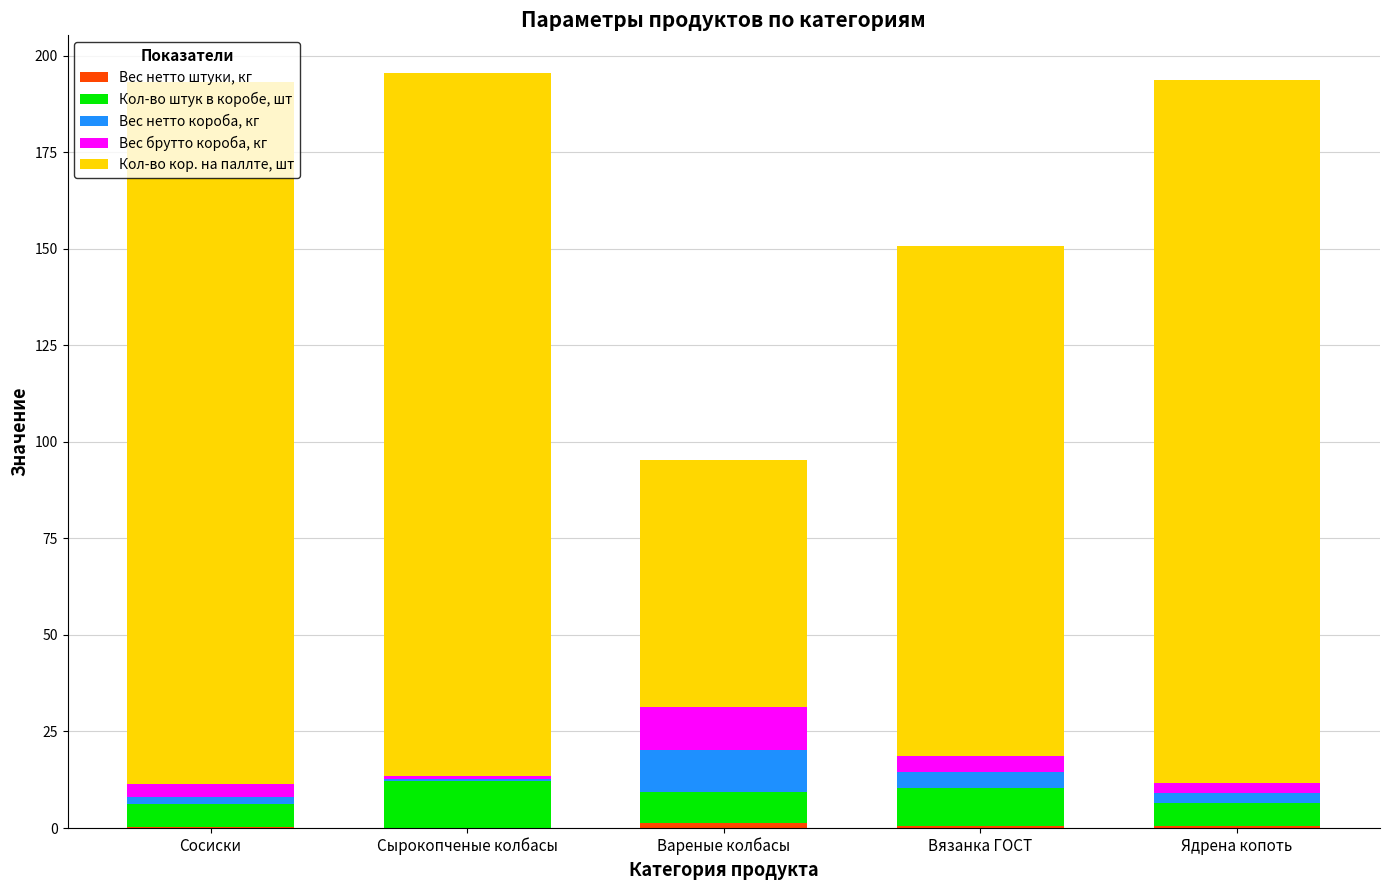

Are the bars grouped side by side (vs. stacked)?

No